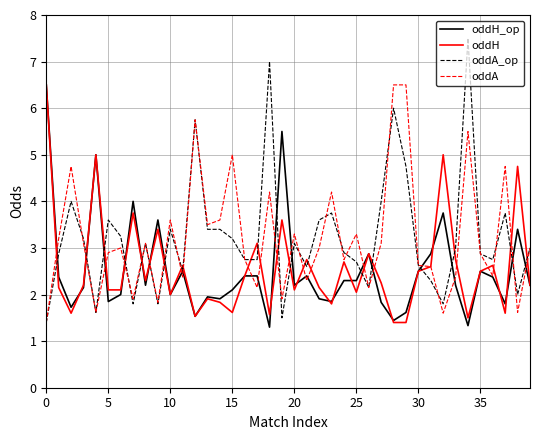

Which series has the widest spread of values?

oddA_op